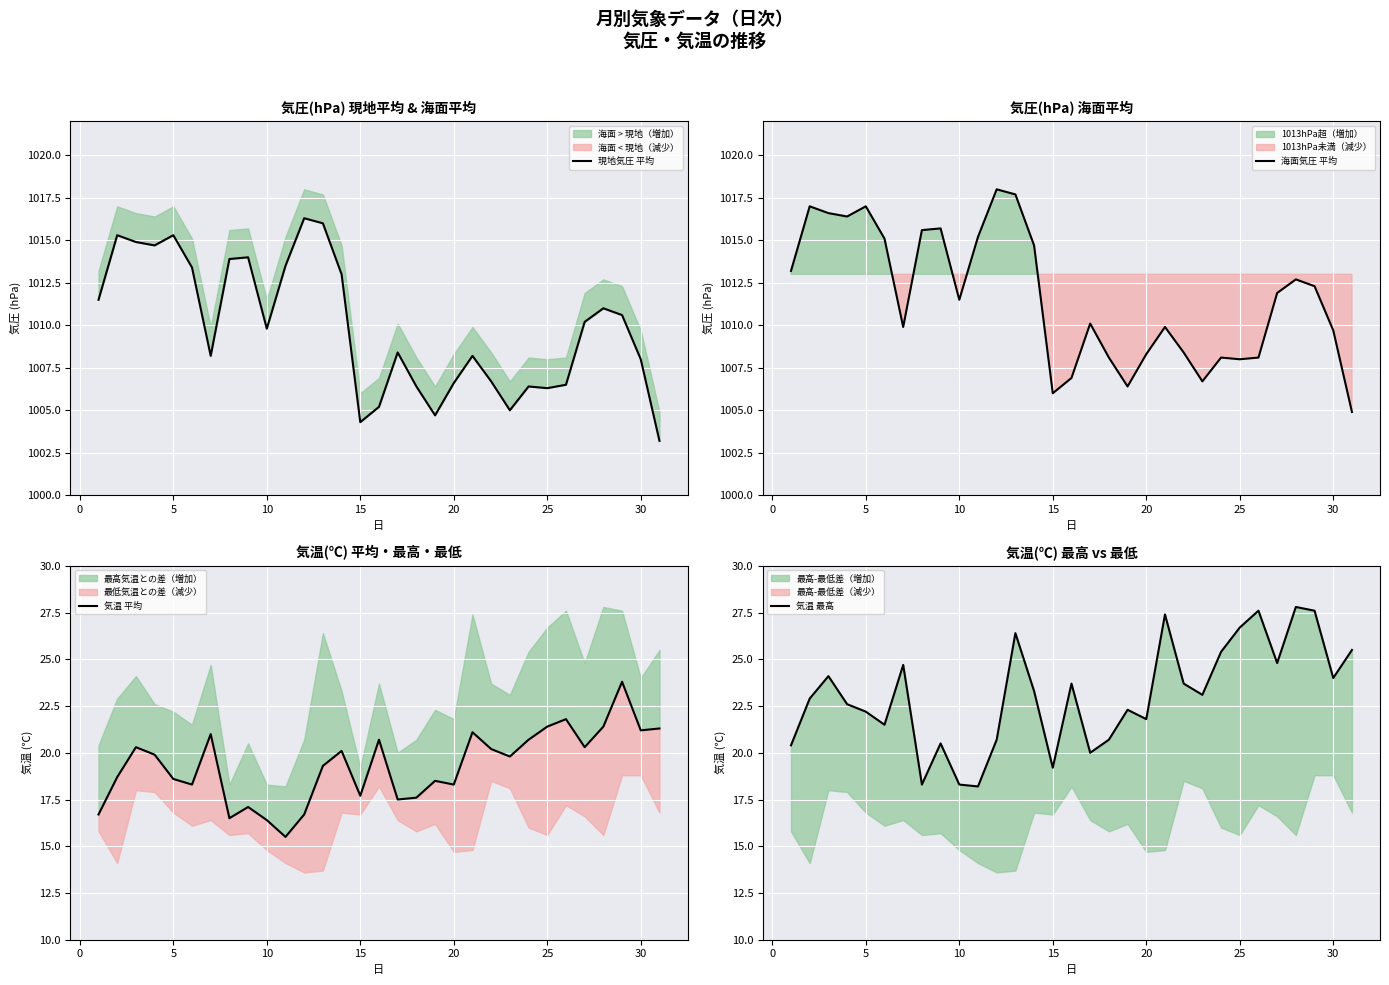

True or false: 海面気圧 平均 has a value of 1011.5 at 10.

True